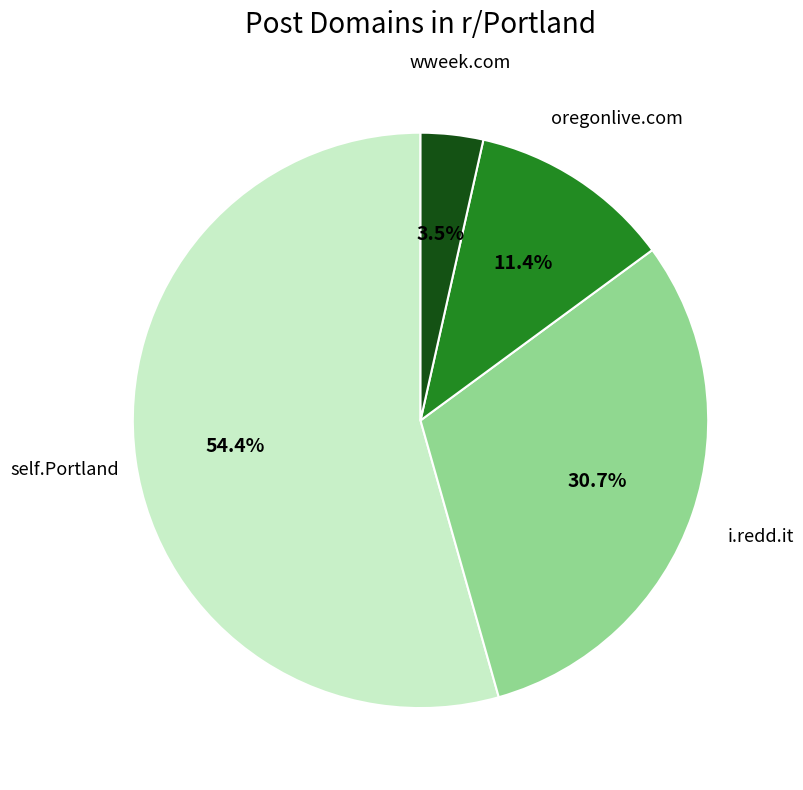

What is the total percentage of self.Portland and oregonlive.com?

65.8%